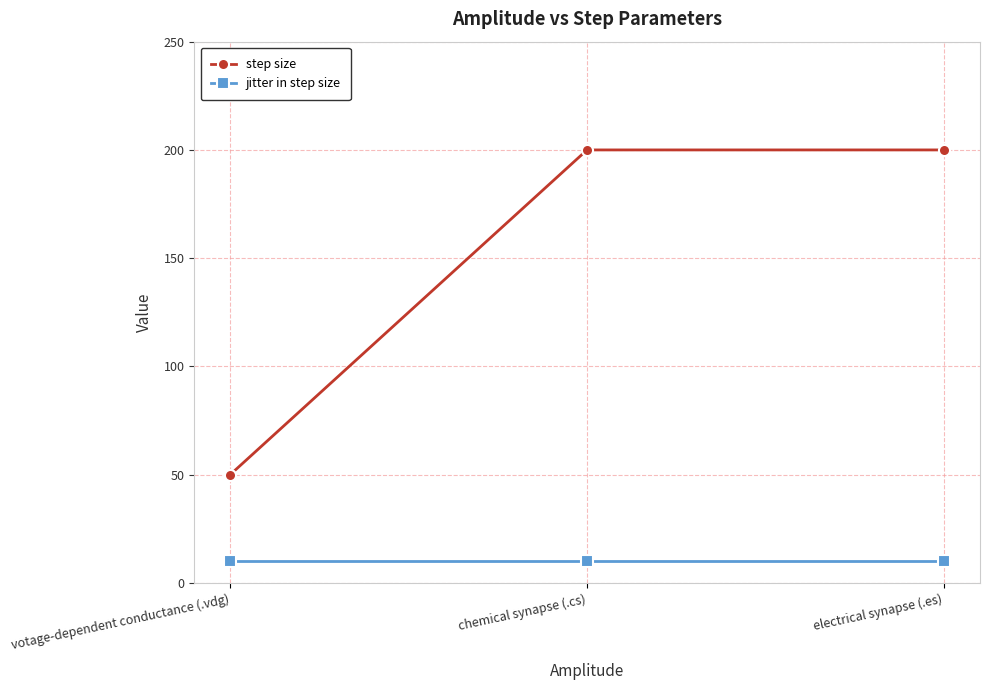

Which category has the highest value in the jitter in step size series?

votage-dependent conductance (.vdg)